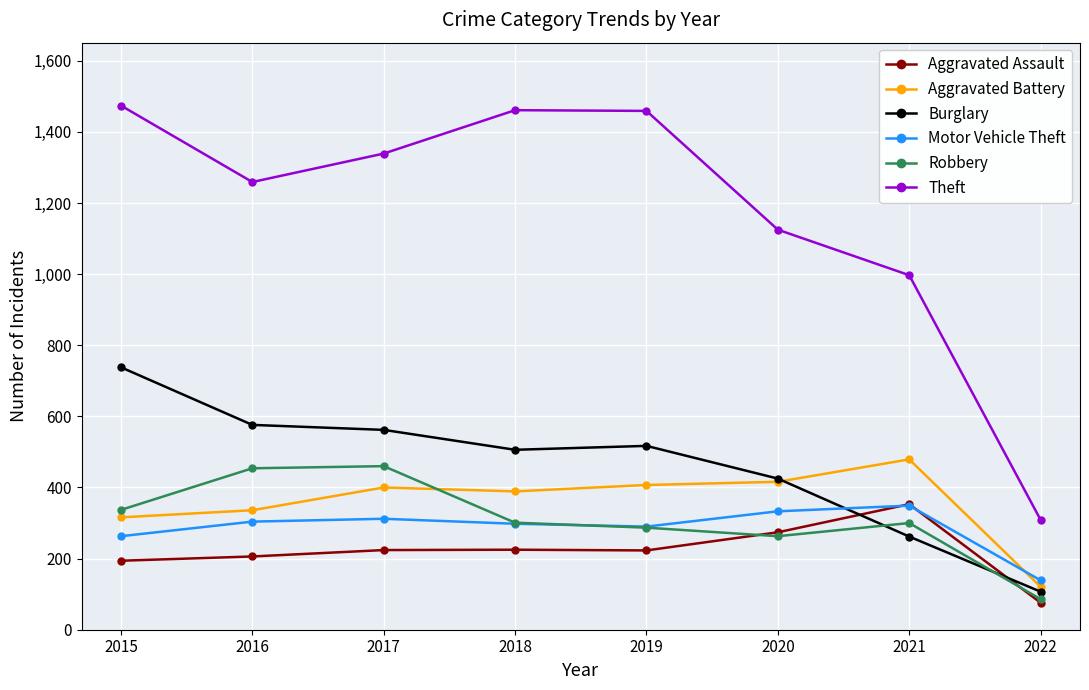

Which category has the lowest value across all series?

2022